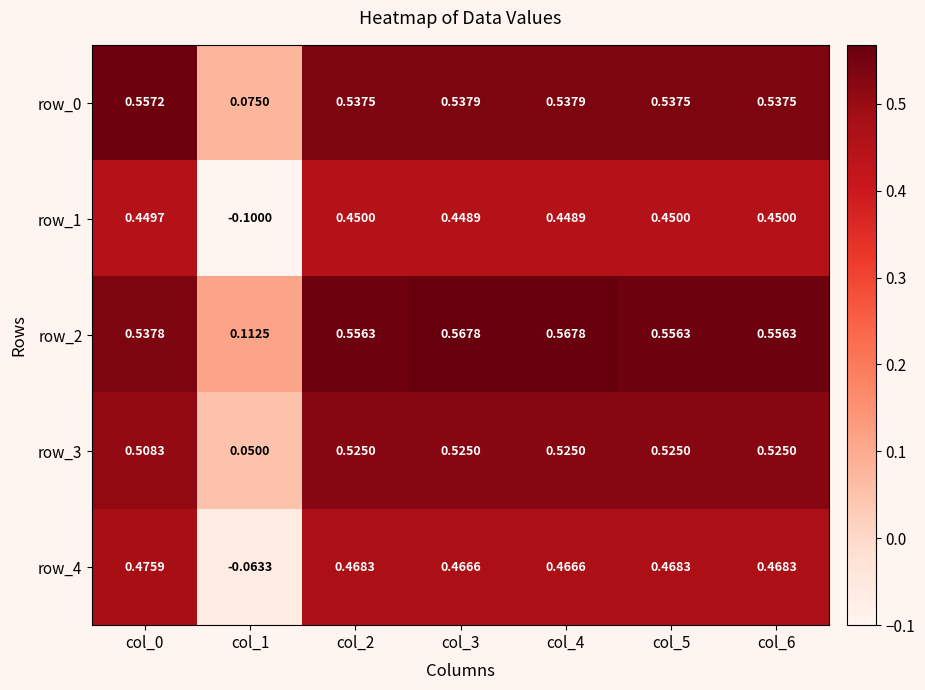

Is the value of row_0 at col_4 greater than the value of row_3 at col_5?

Yes